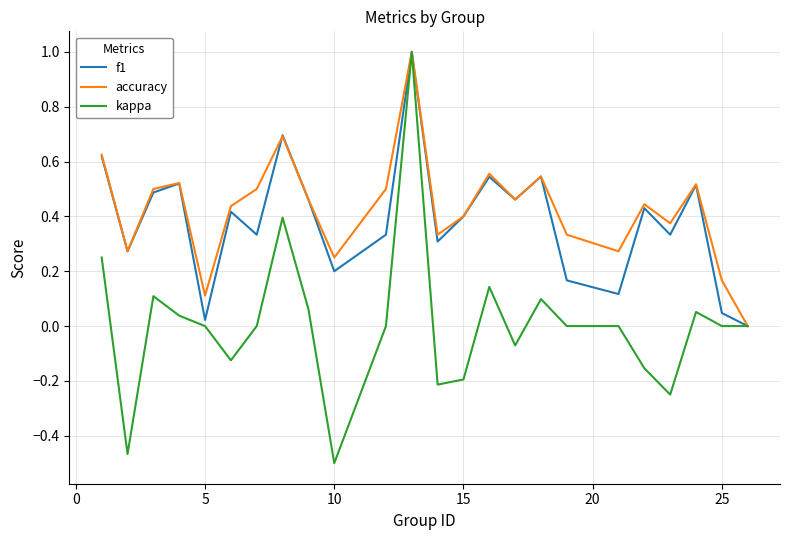

Which series has the widest spread of values?

kappa